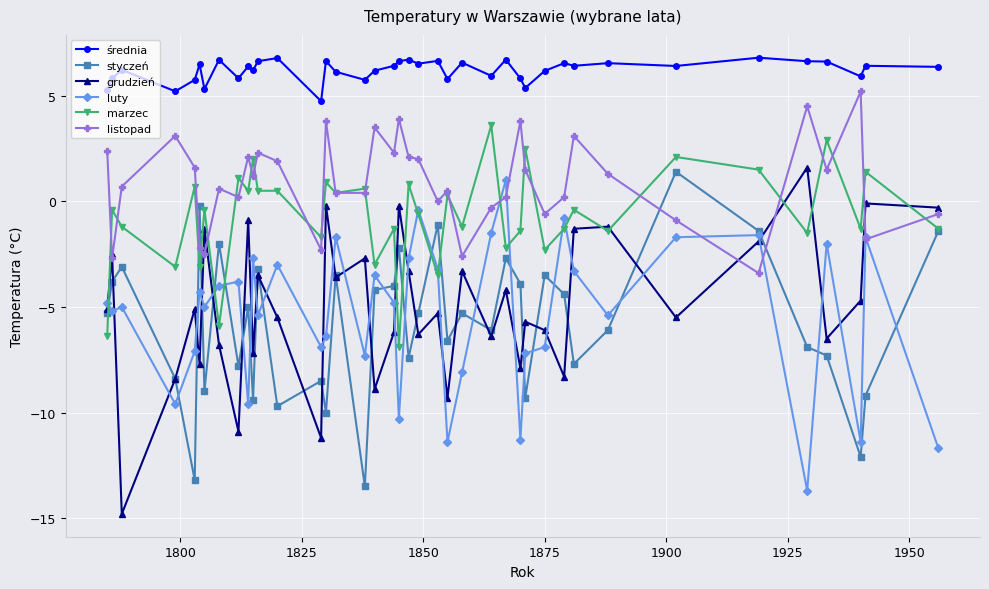

Which series has the largest total across all categories?

średnia